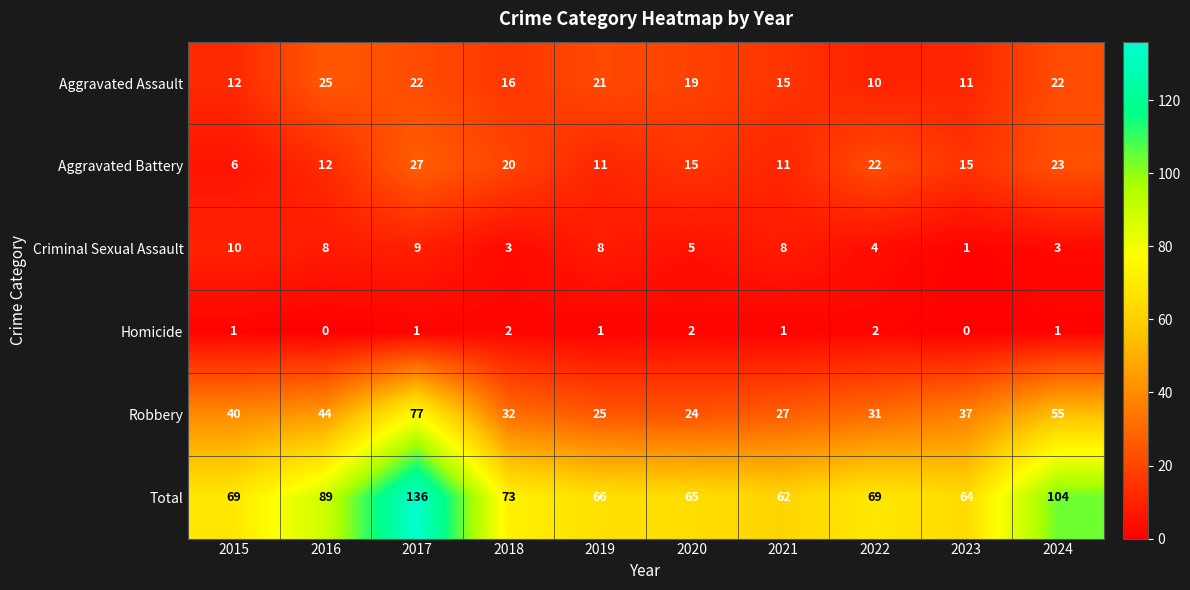

Between 2020 and 2024, which series saw the biggest shift?

Total